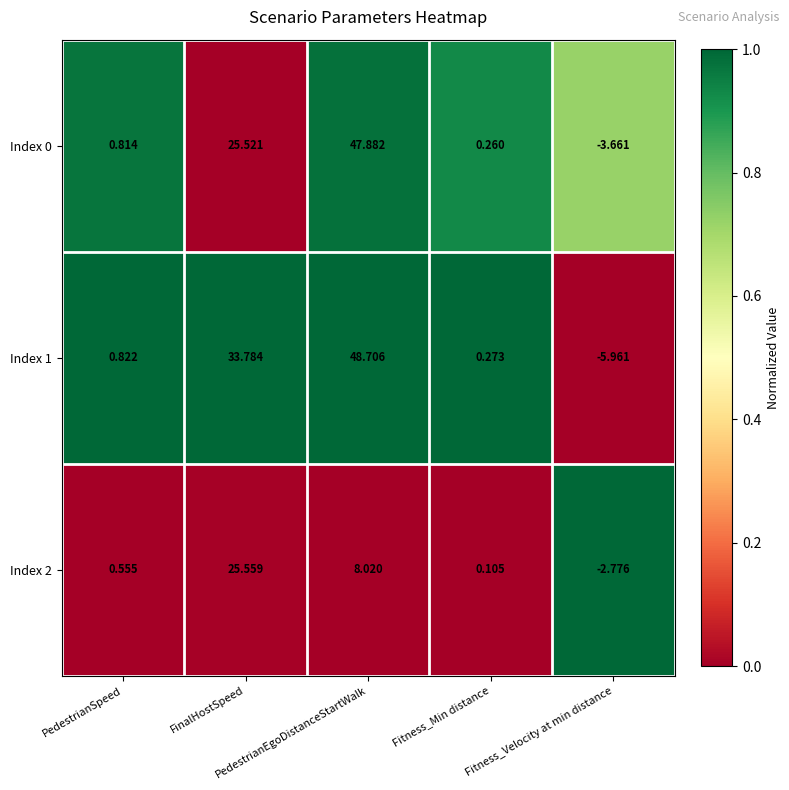

How many data points does each series have?

5